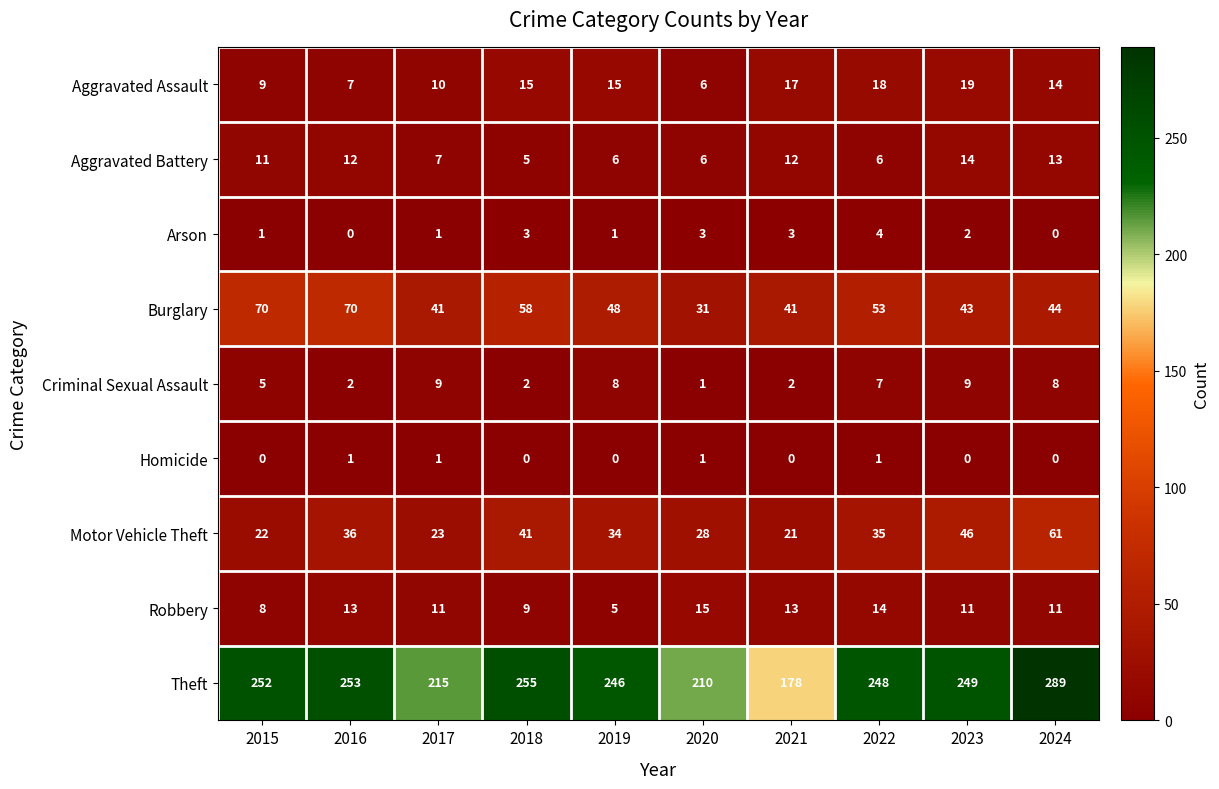

Count the number of data series in this chart.

9